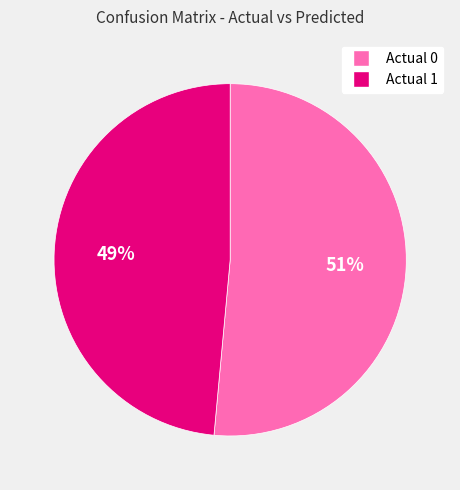

To the nearest percent, what portion does Actual 1 represent?

49%